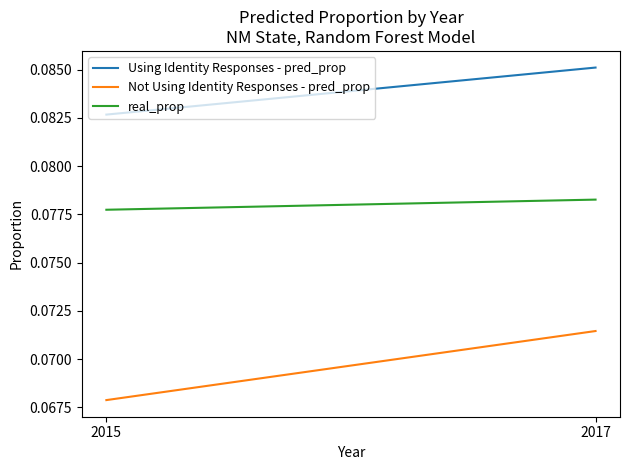

At which category is the sum across all series the highest?

2017